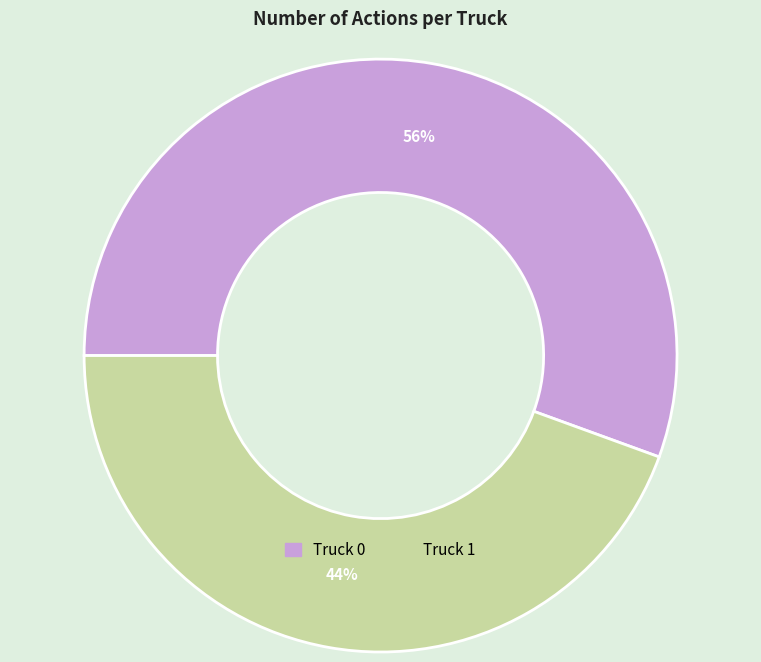

Rank the categories by value from highest to lowest.

Truck 0, Truck 1